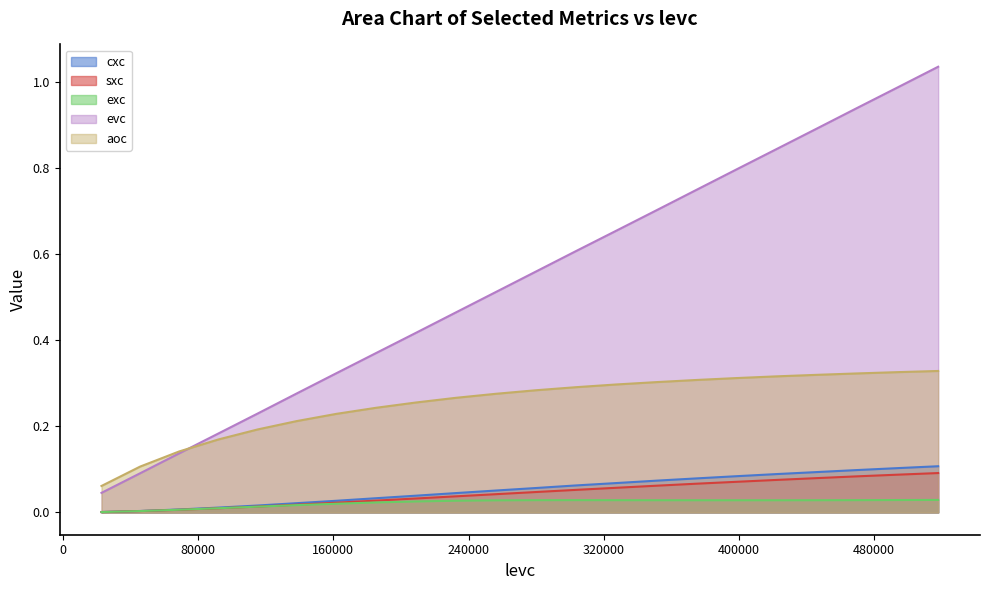

Which series has the largest range (max minus min)?

evc